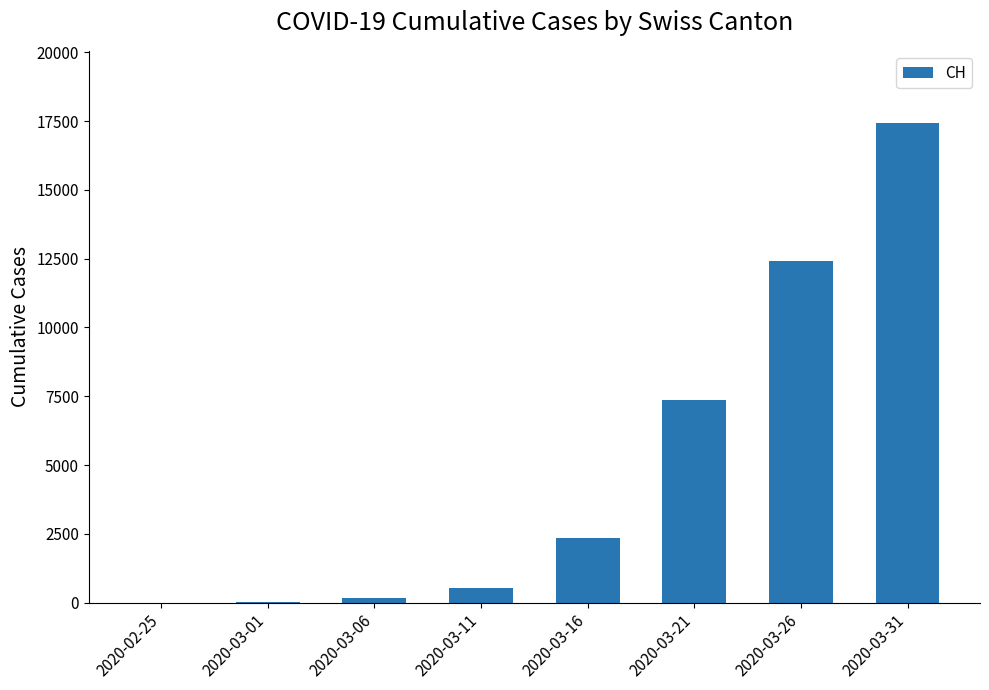

Which category has the highest value across all series?

2020-03-31